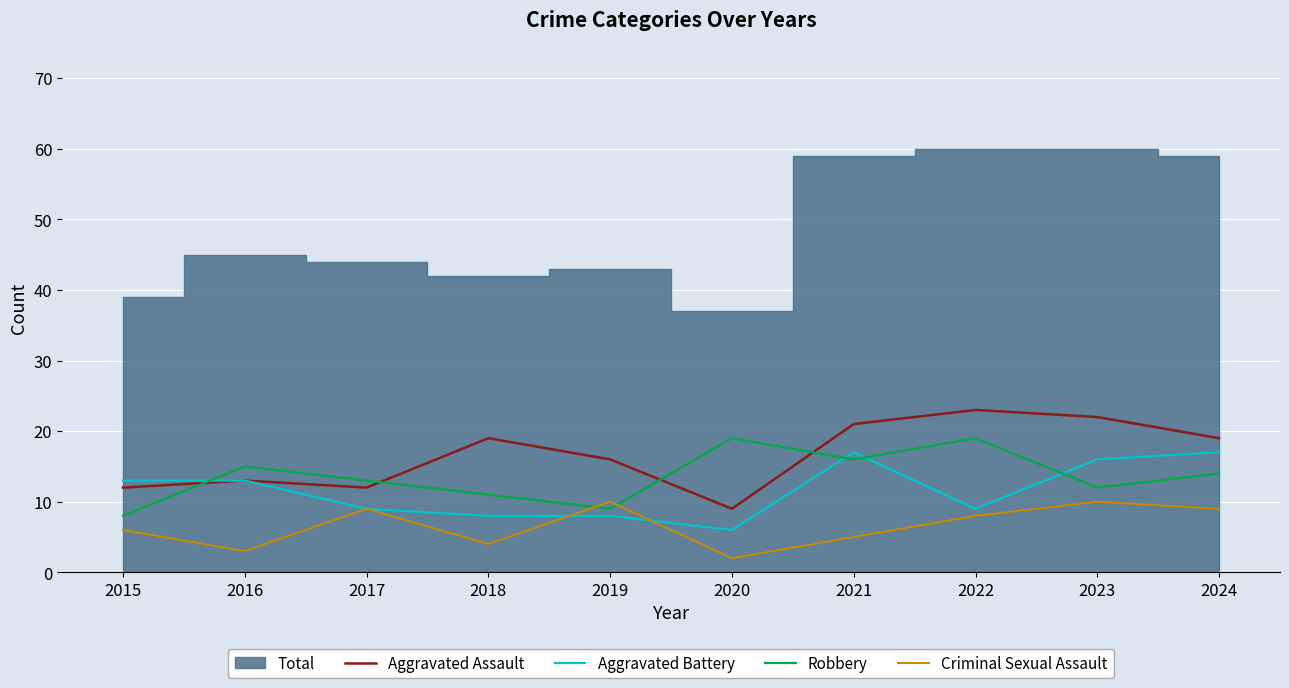

Which label corresponds to the smallest value in the chart?

2020